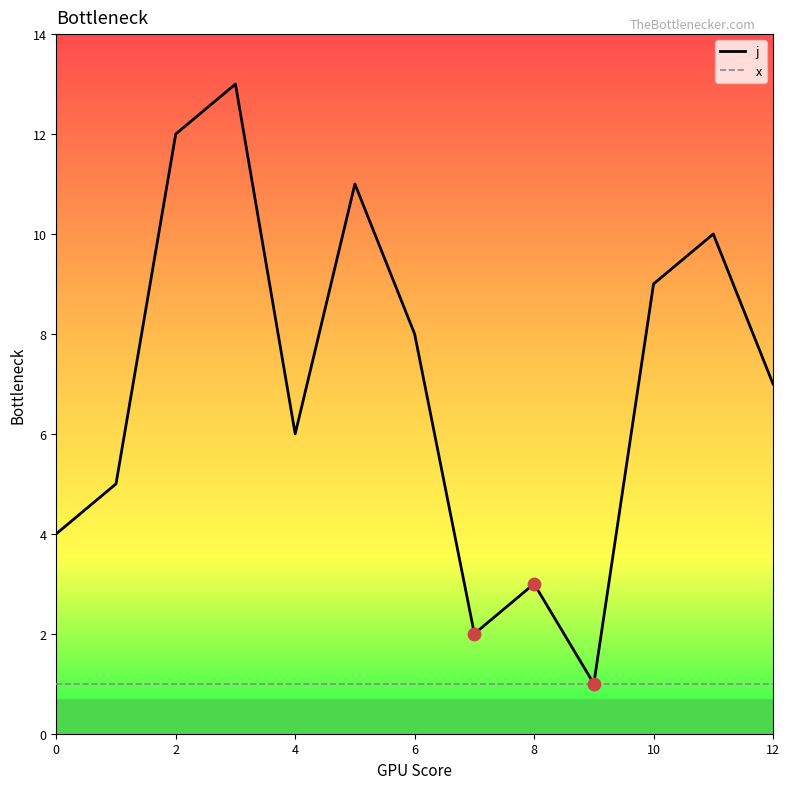

Which series has the largest total across all categories?

j